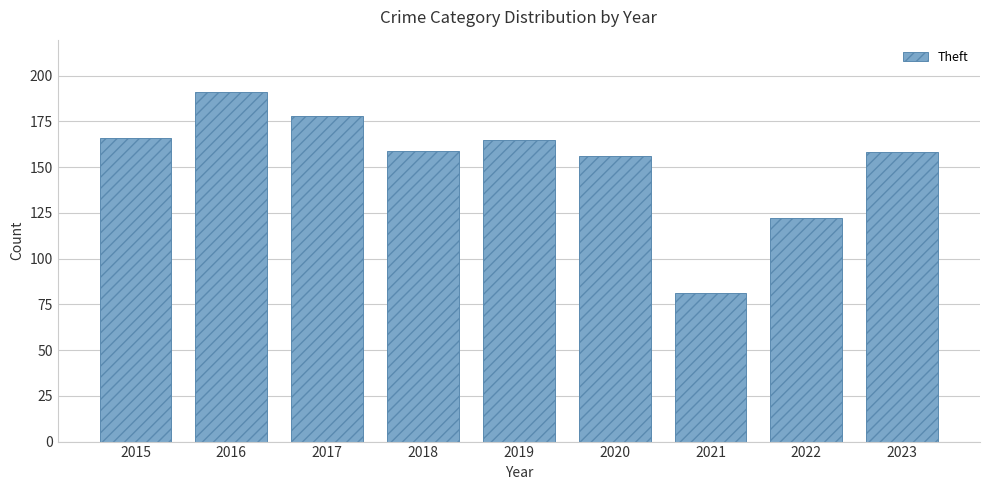

What is the sum of the values at 2016 and 2017?

369